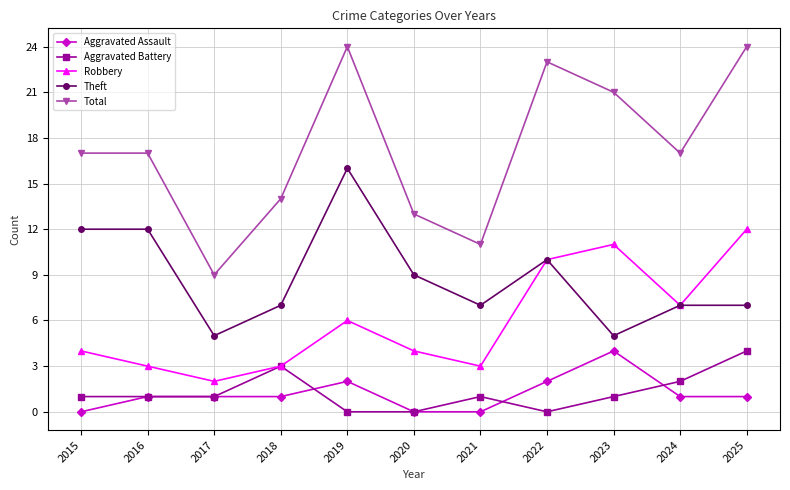

What is the total value across all series at 2015?

34